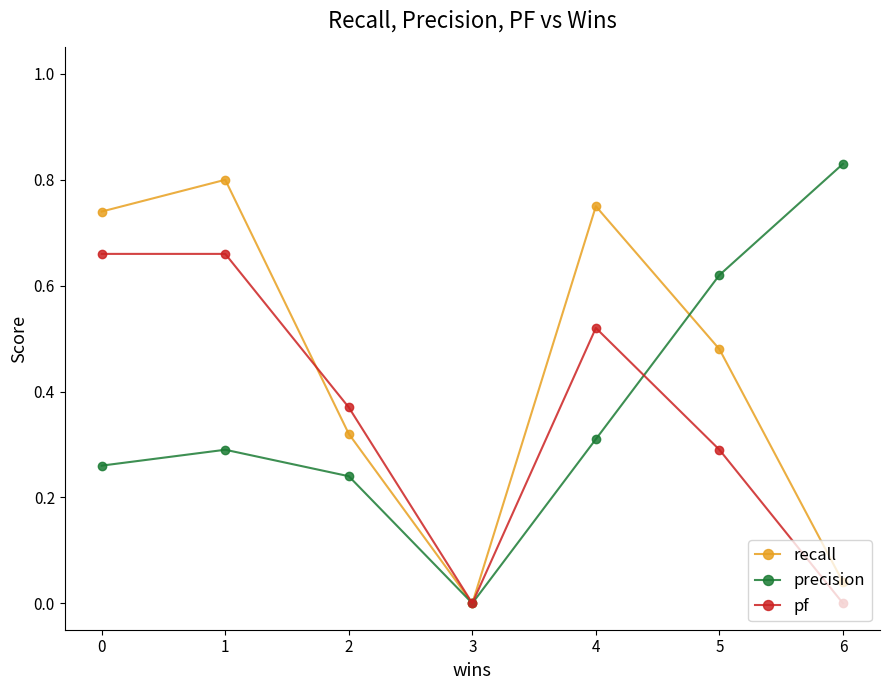

Is it true that pf equals 0.8 at 4?

False